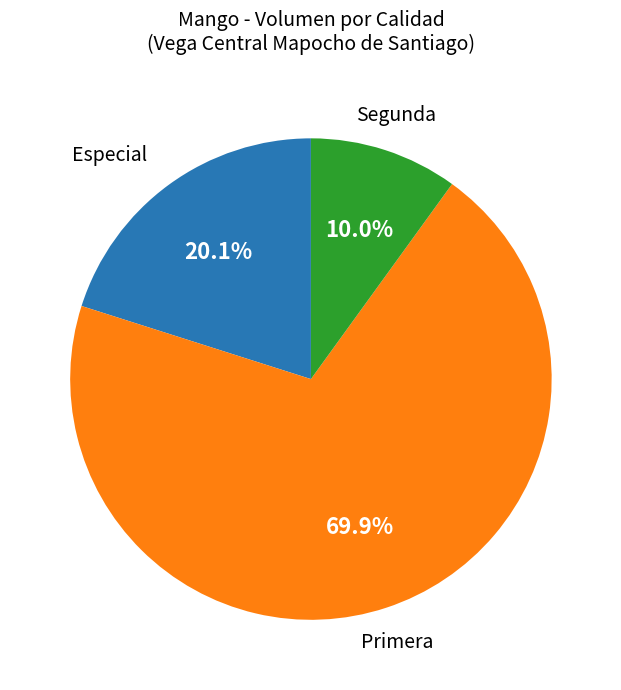

Does any single category account for the majority?

Yes